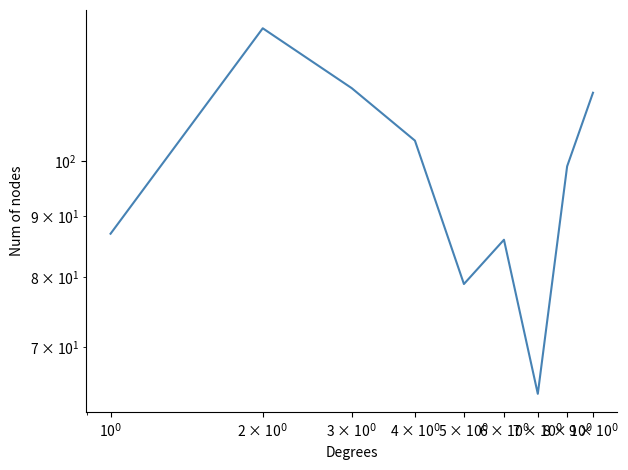

What is the difference between the maximum and minimum values?

65